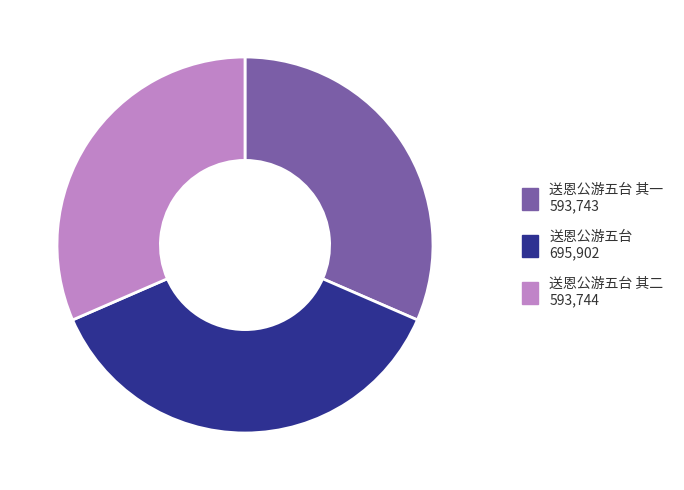

Is there any slice that represents more than half of the pie?

No